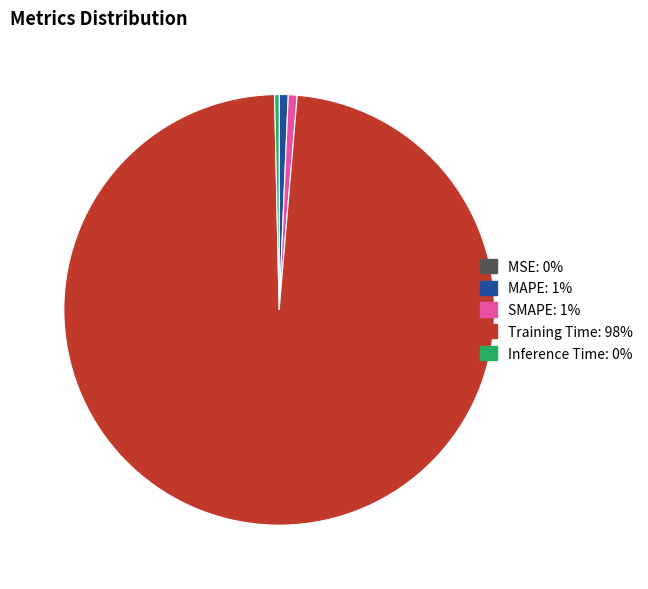

Is the sum of MAPE and Inference Time greater than half?

No